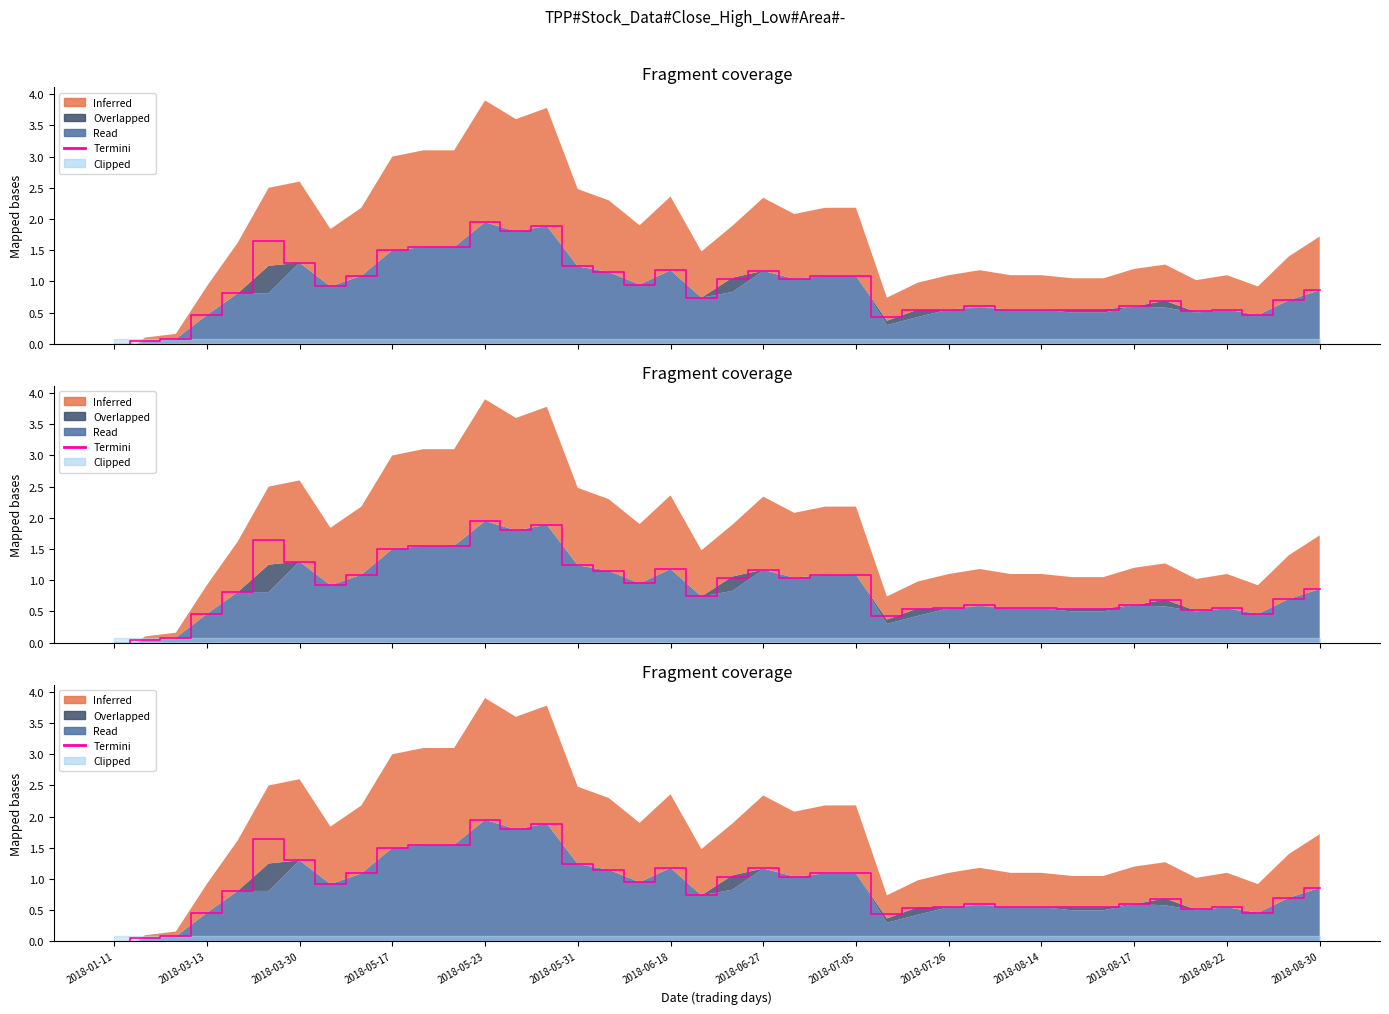

How many interior local peaks (higher than both neighbors) does the data have?

8